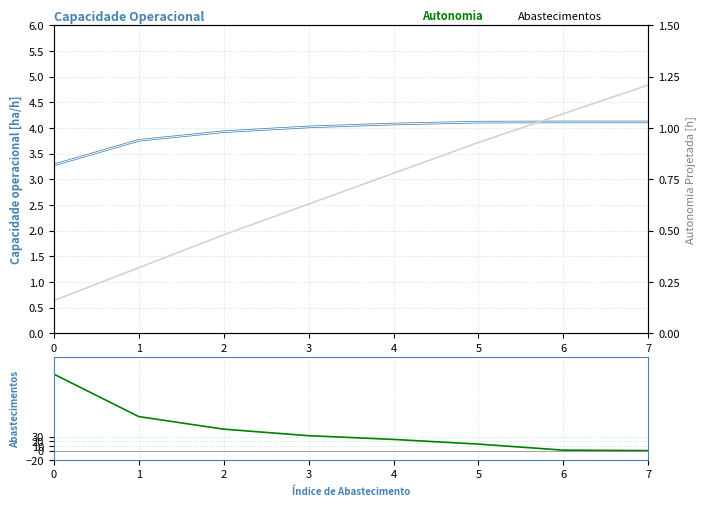

The Abastecimentos series shows 24.0 at 4. True or false?

True